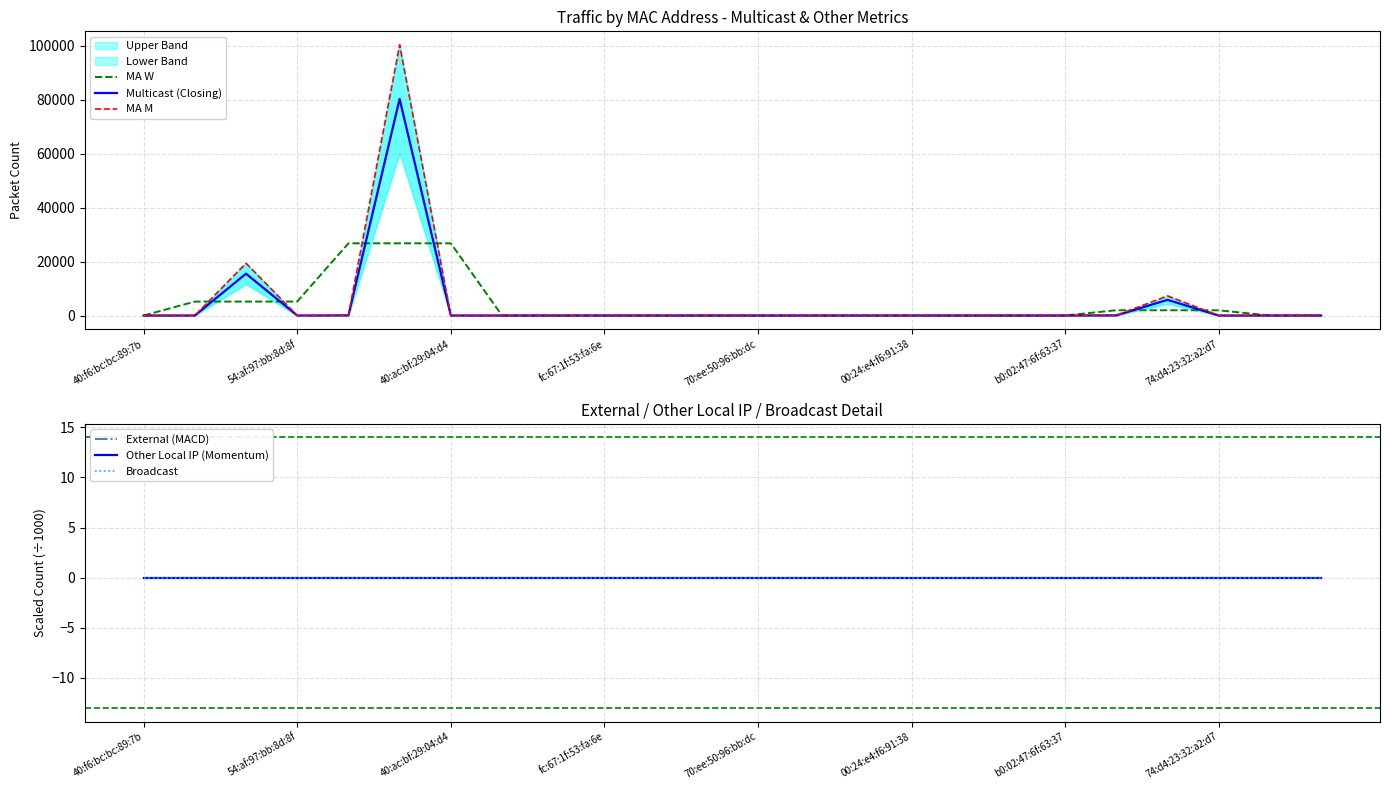

The value of Multicast (Closing) at b0:02:47:6f:63:37 is 0.0. True or false?

True